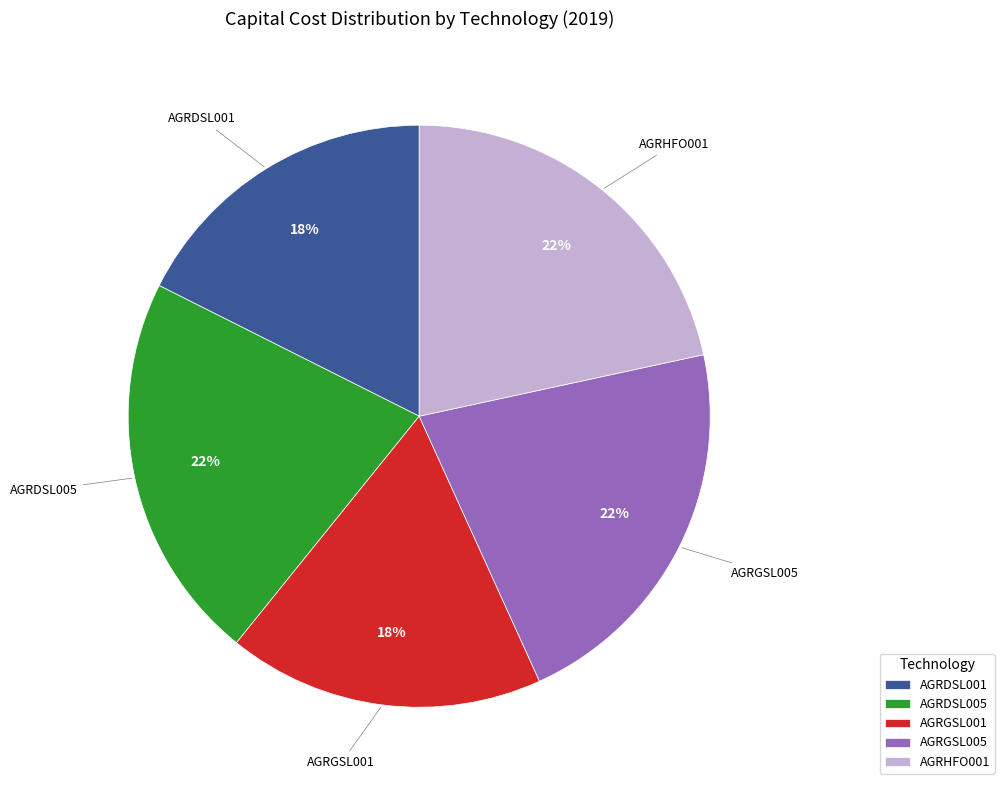

Does AGRGSL001 account for over 50% of the chart?

No